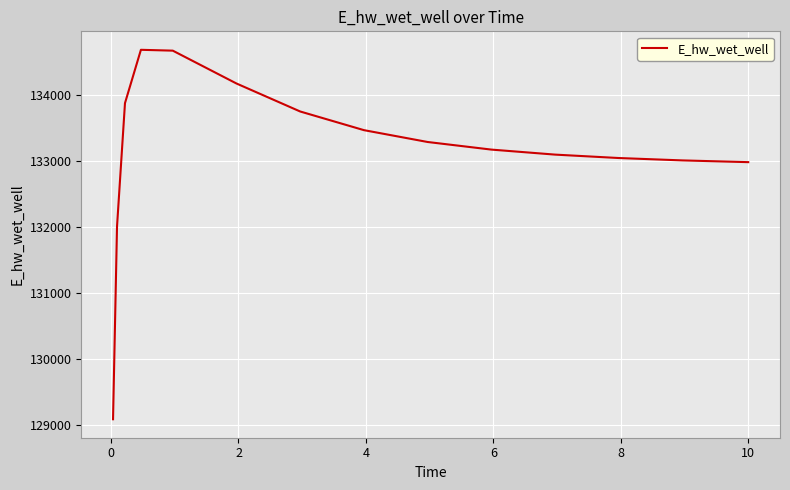

What is the smallest value displayed?

129092.1